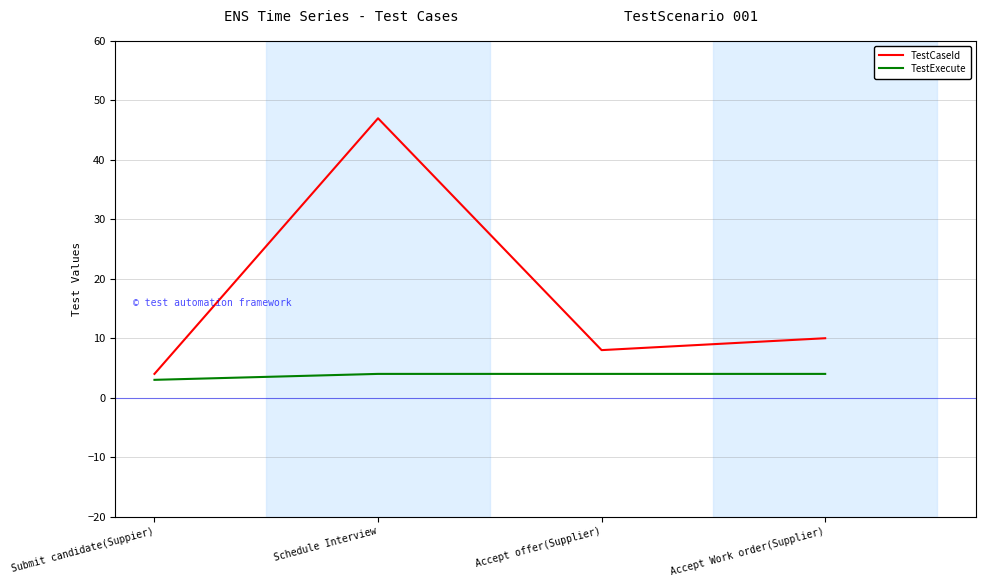

Reading left to right, what are all the values shown in this chart?

TestCaseId: Submit candidate(Suppier)=4	Schedule Interview=47	Accept offer(Supplier)=8	Accept Work order(Supplier)=10
TestExecute: Submit candidate(Suppier)=3	Schedule Interview=4	Accept offer(Supplier)=4	Accept Work order(Supplier)=4